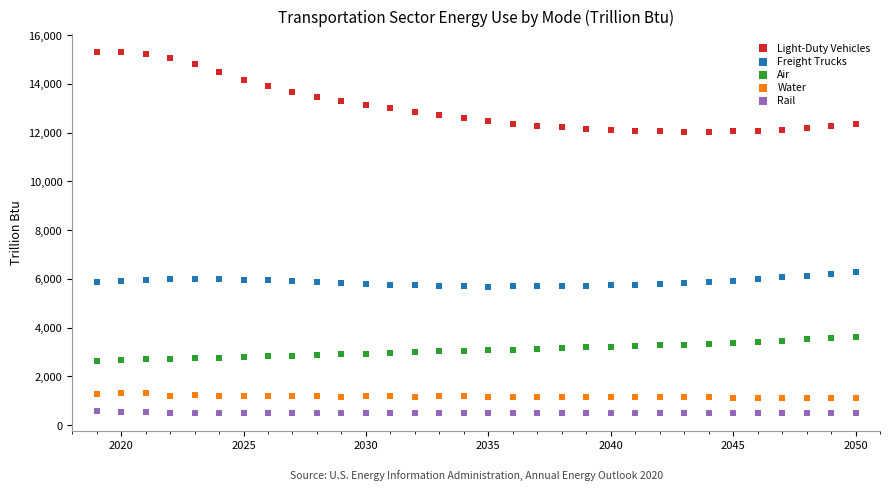

Across all data points, what is the range of X values (max minus min)?

31.0